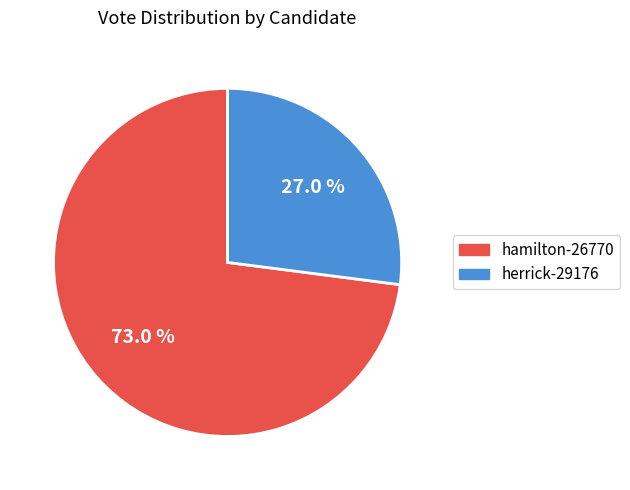

Approximately how many times larger is the value at herrick-29176 compared to hamilton-26770?

0.4